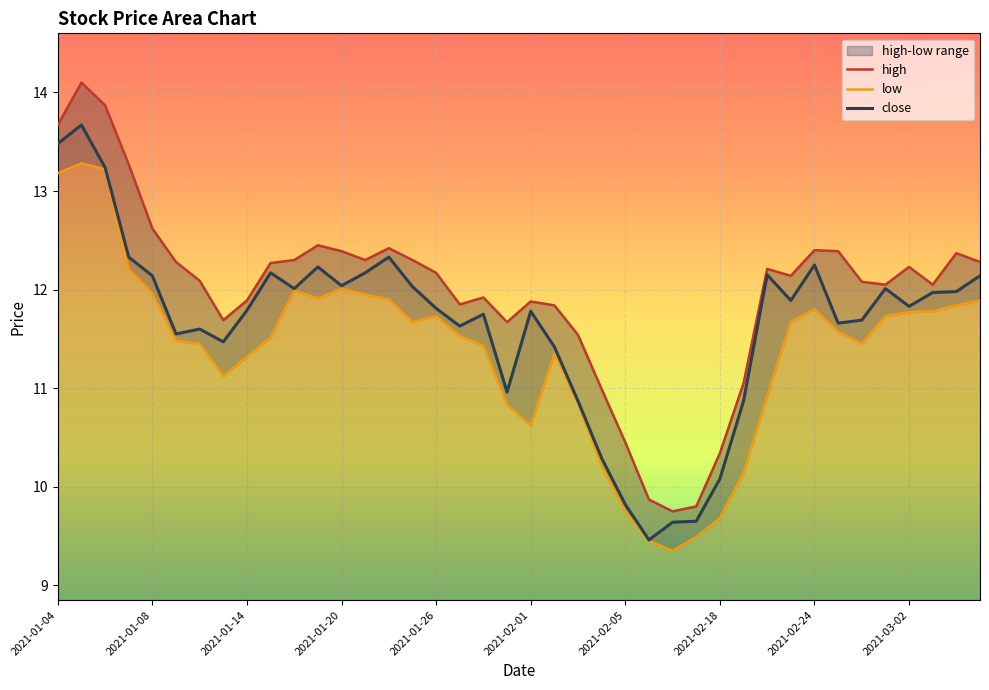

What is the sum of all close values?

465.9